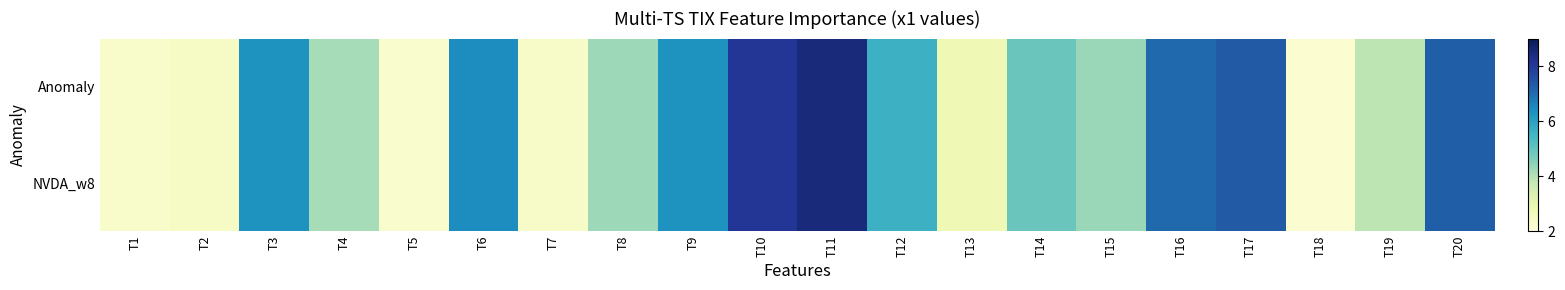

How many series are shown in this chart?

2